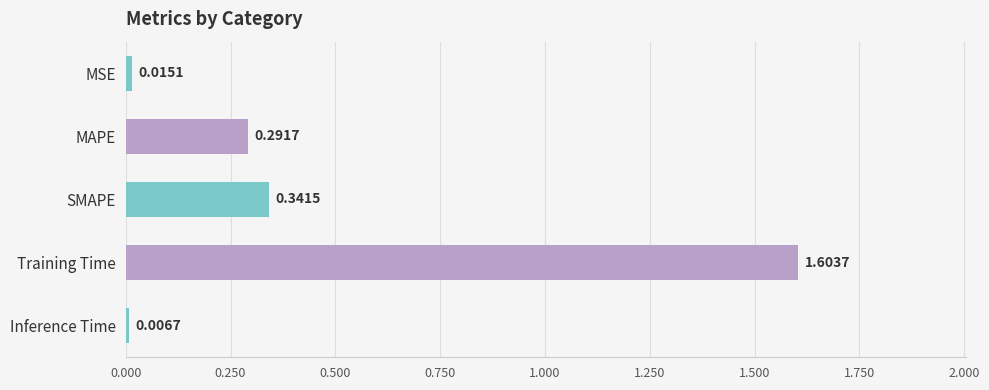

Where is the data nearest to the value 0?

Inference Time